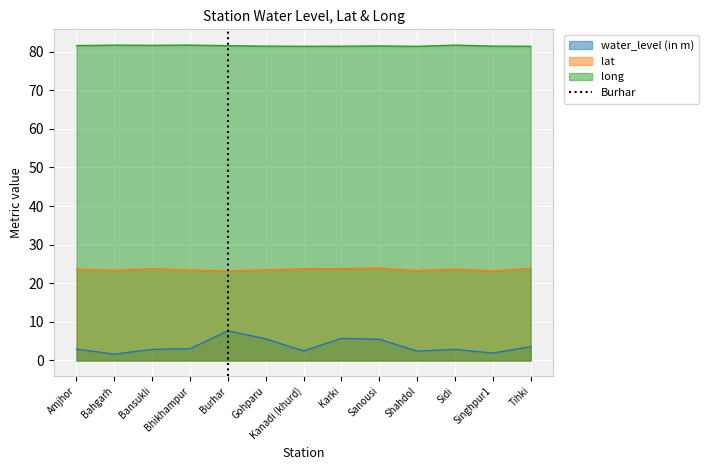

What value does the long series have at Tihki?

81.4